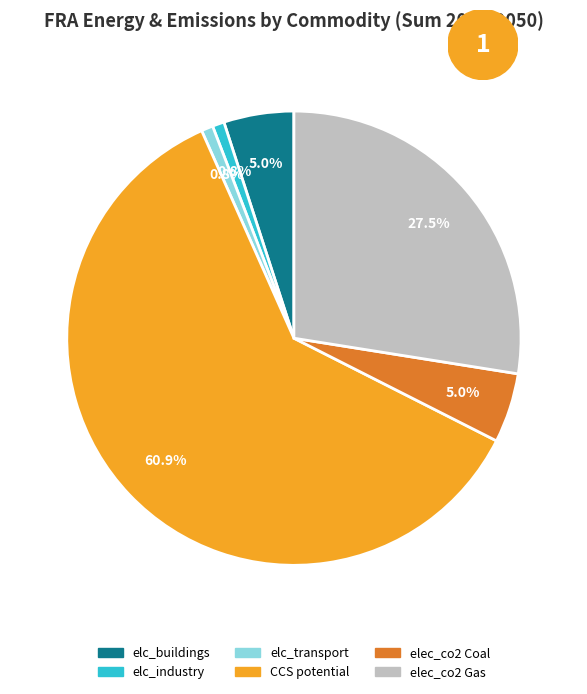

Which slice is the largest?

CCS potential